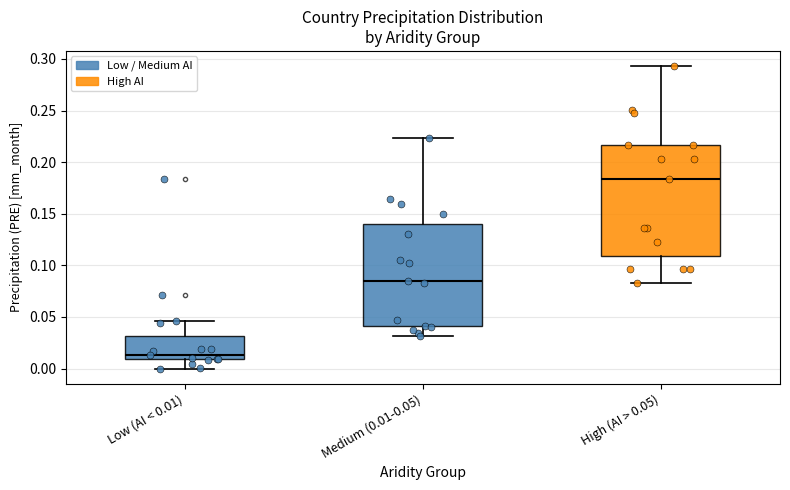

Which box has the highest median line?

High (AI > 0.05)